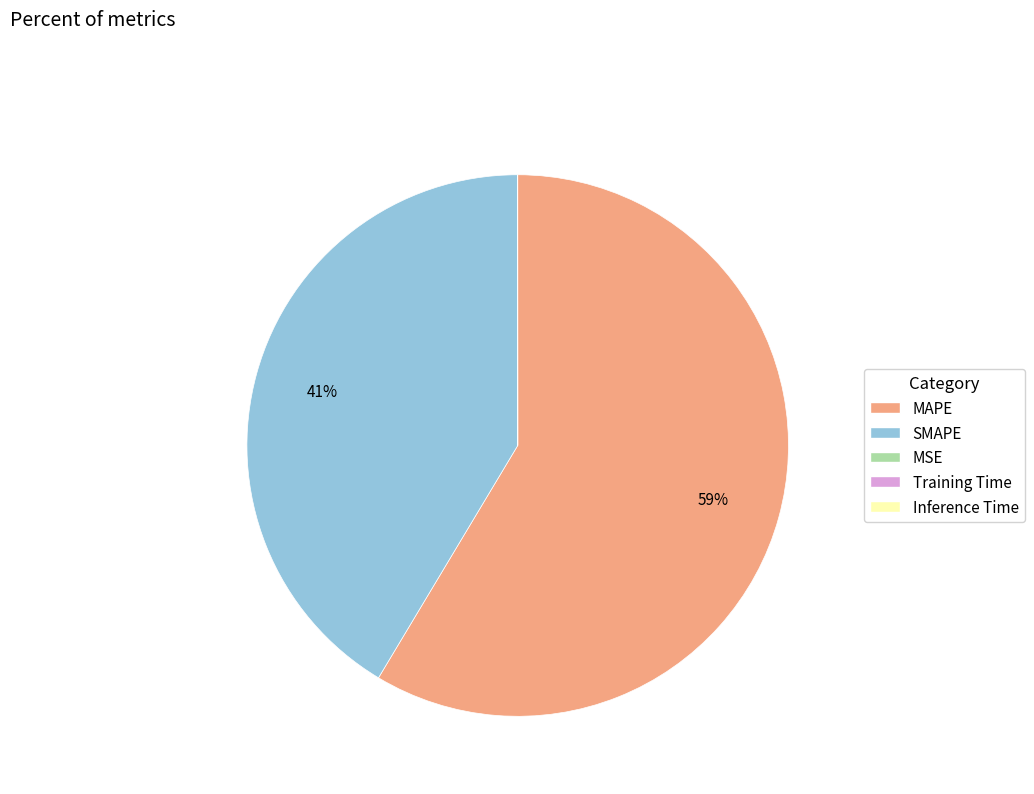

Which slice is the largest?

MAPE